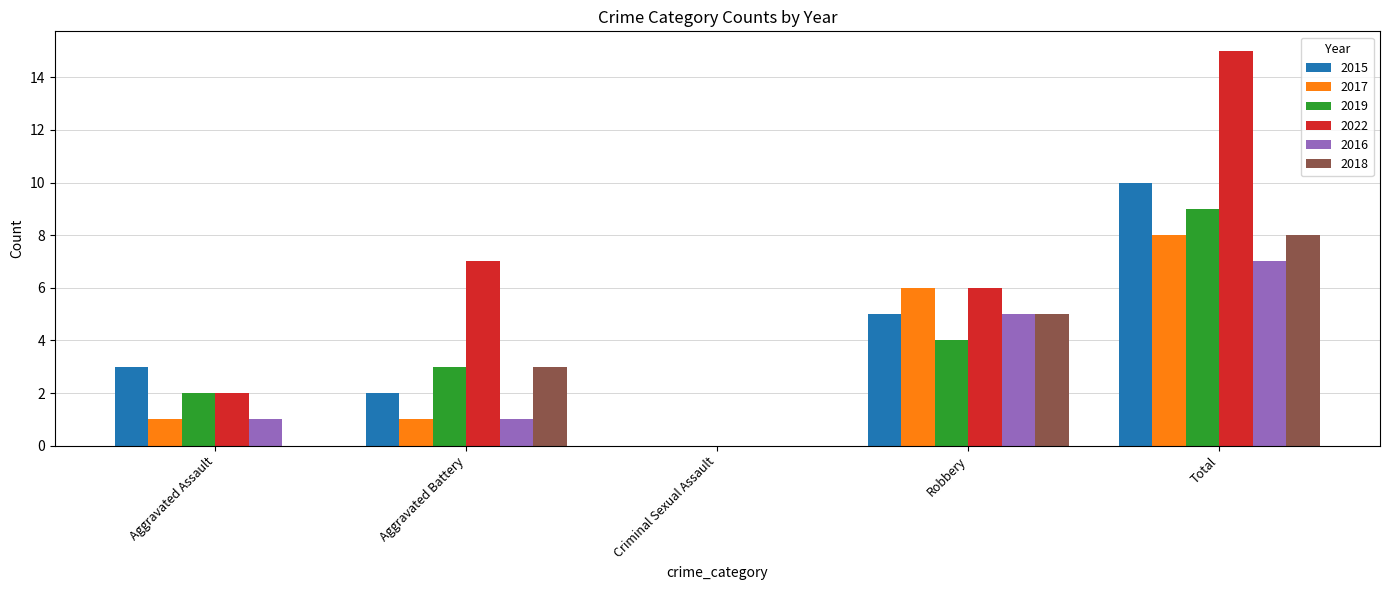

Where is 2022 nearest to the value 7?

Aggravated Battery